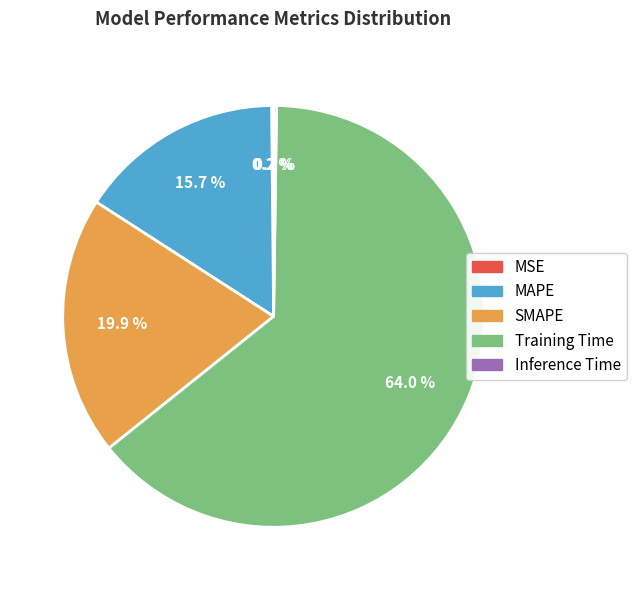

True or false: SMAPE accounts for 31% of the total.

False